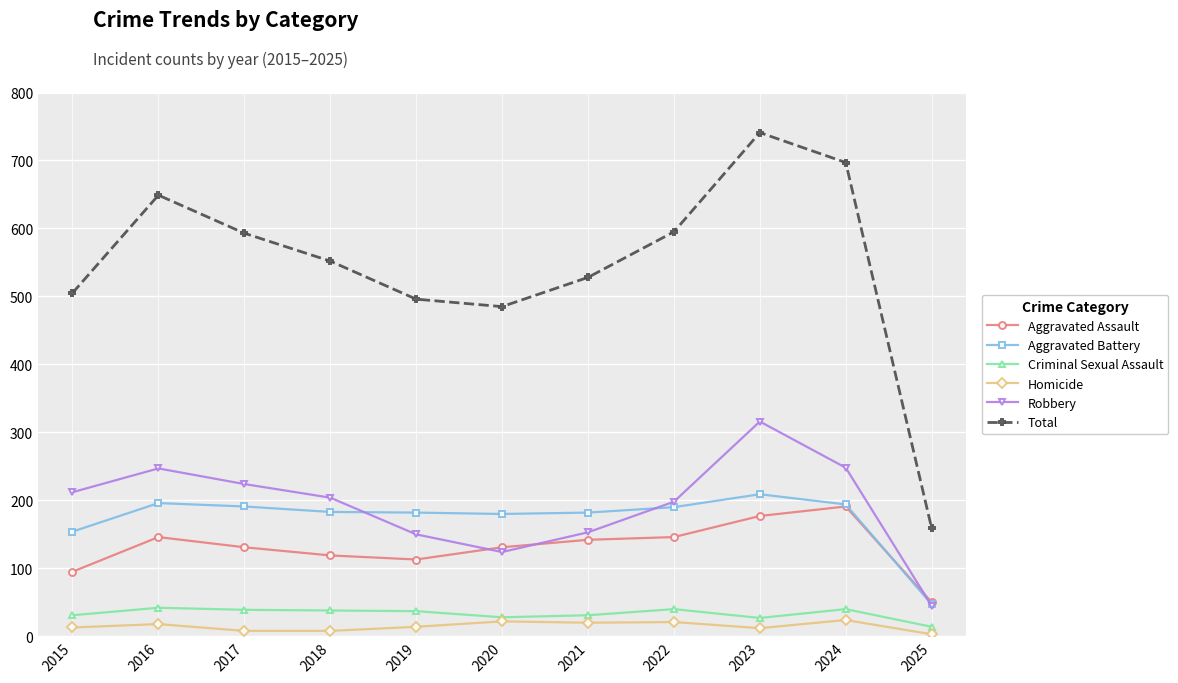

The value of Aggravated Battery at 2022 is 316. True or false?

False